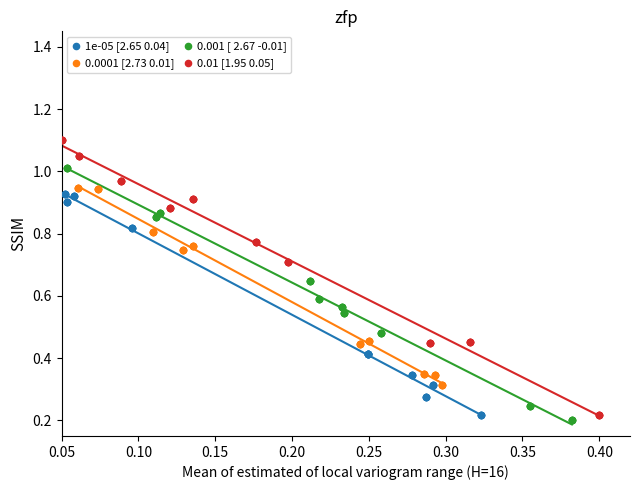

Which series contains the highest Y value?

0.01 [1.95 0.05]